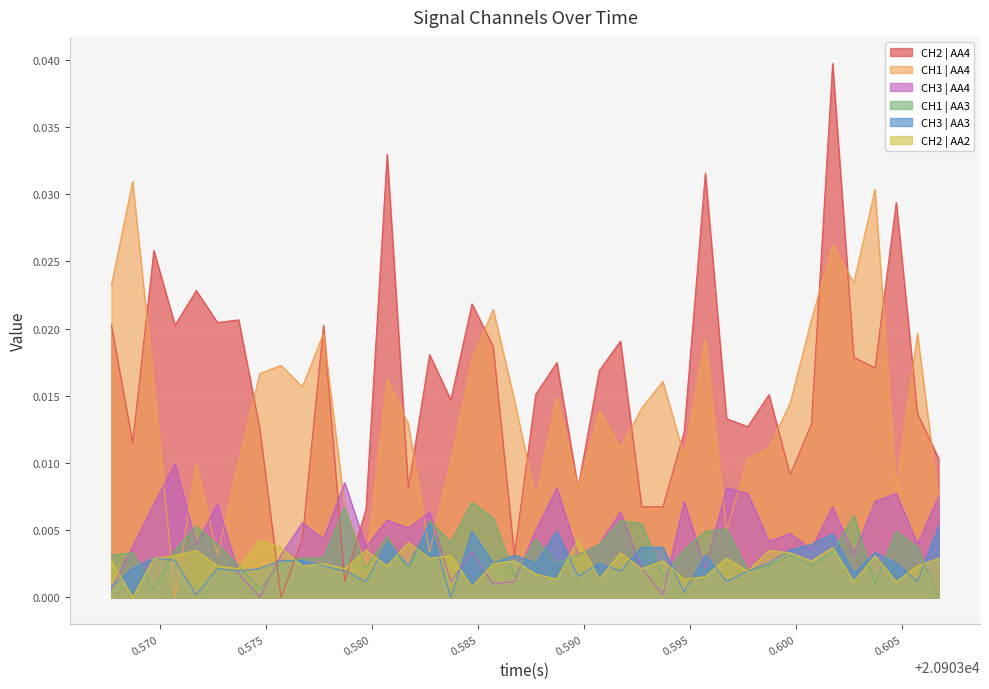

How many interior local peaks does the CH3 | AA3 series have?

11